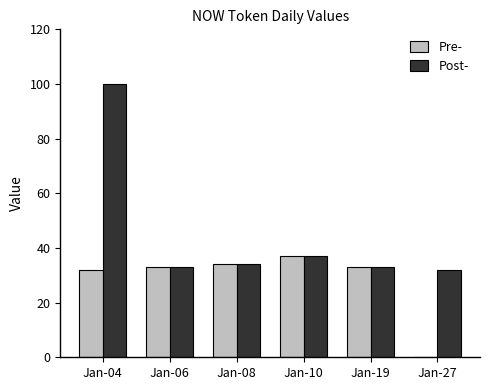

Which series changed the most between Jan-10 and Jan-27?

Pre-